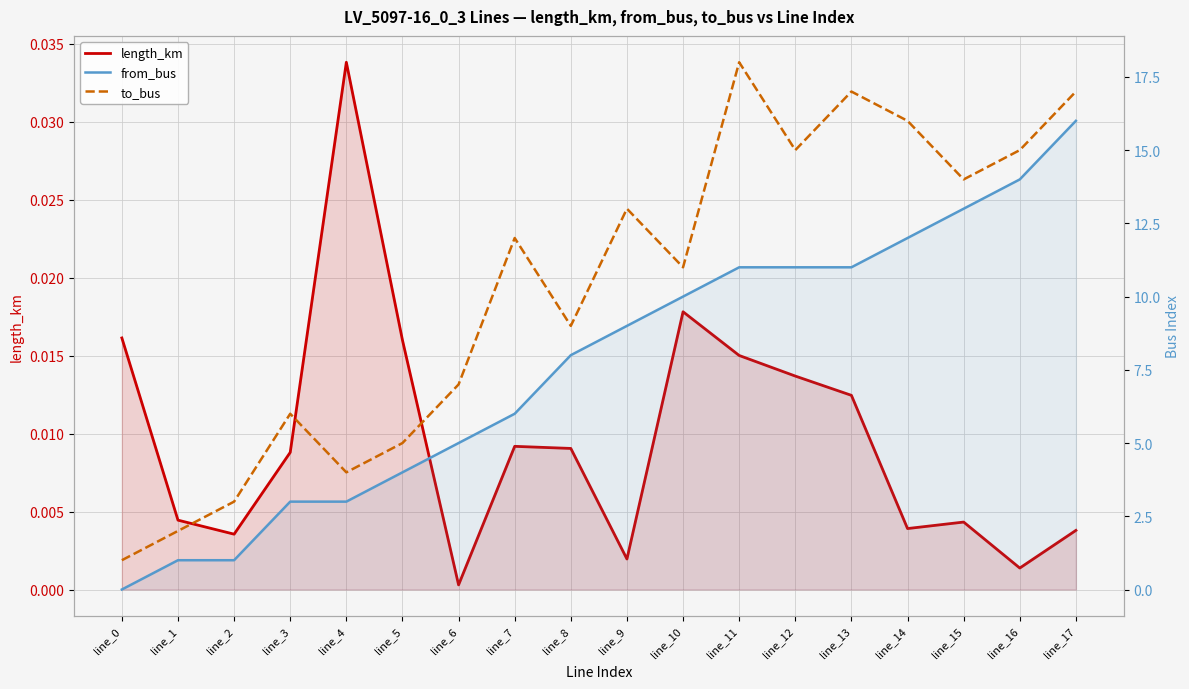

At which category is the sum across all series the highest?

line_17